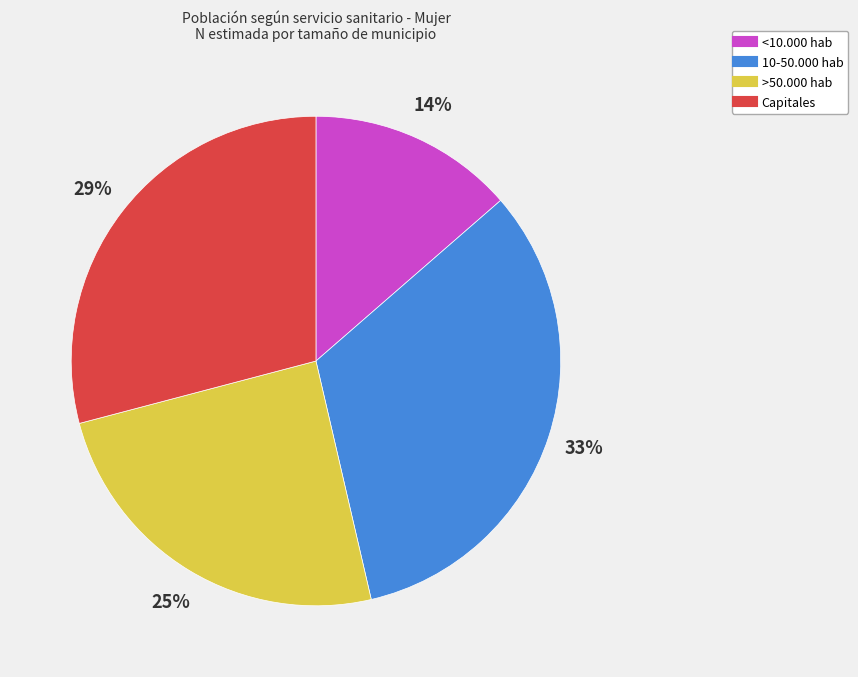

To the nearest percent, what is the average slice percentage?

25%